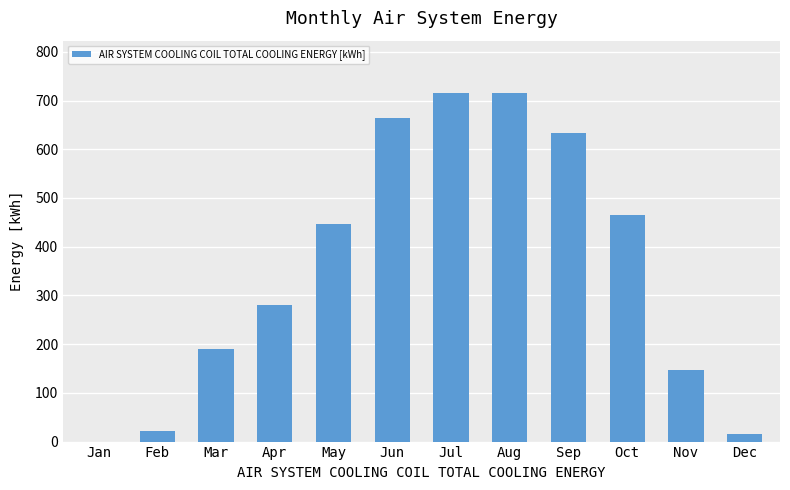

What is the greatest value displayed?

715.6